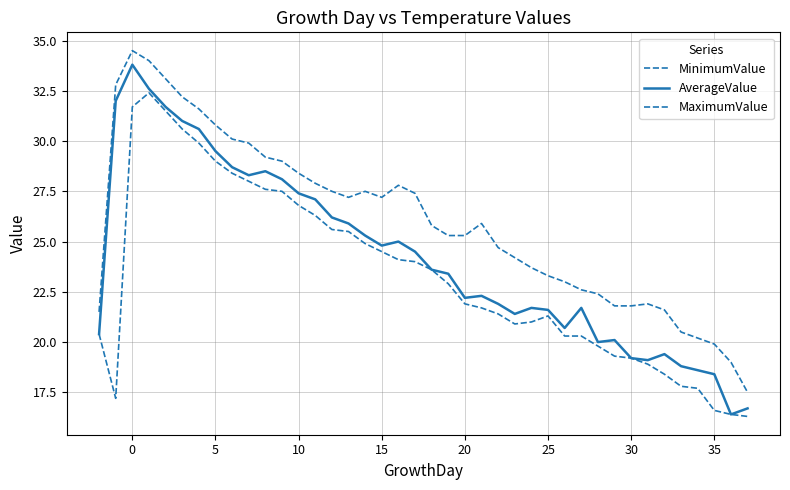

True or false: MaximumValue and AverageValue intersect in this chart.

False